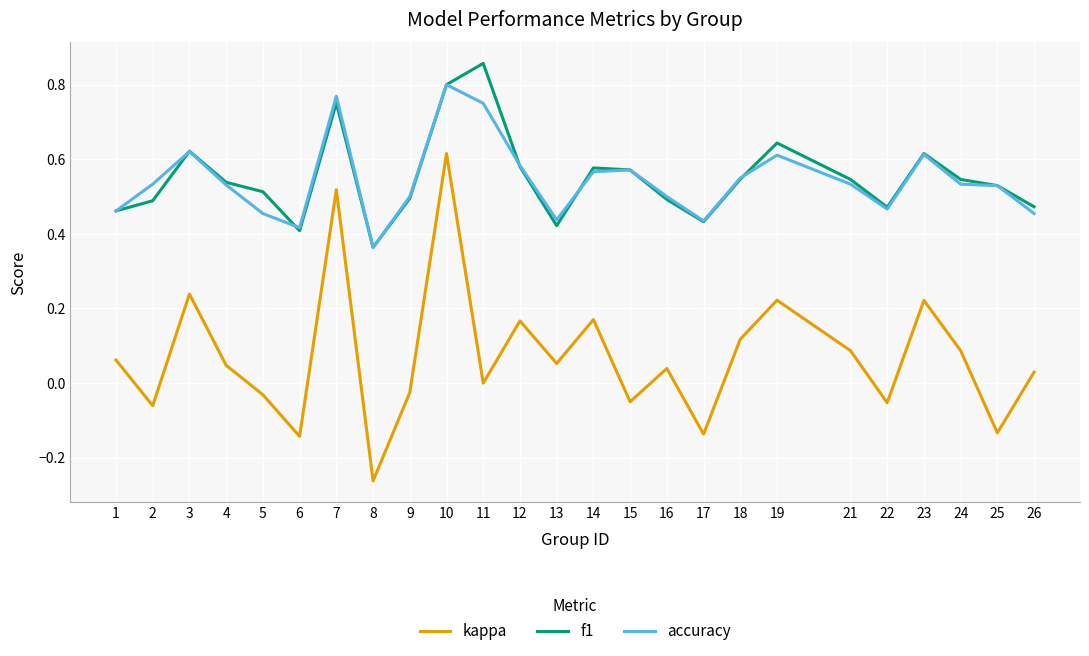

Does the chart have visible grid lines?

Yes